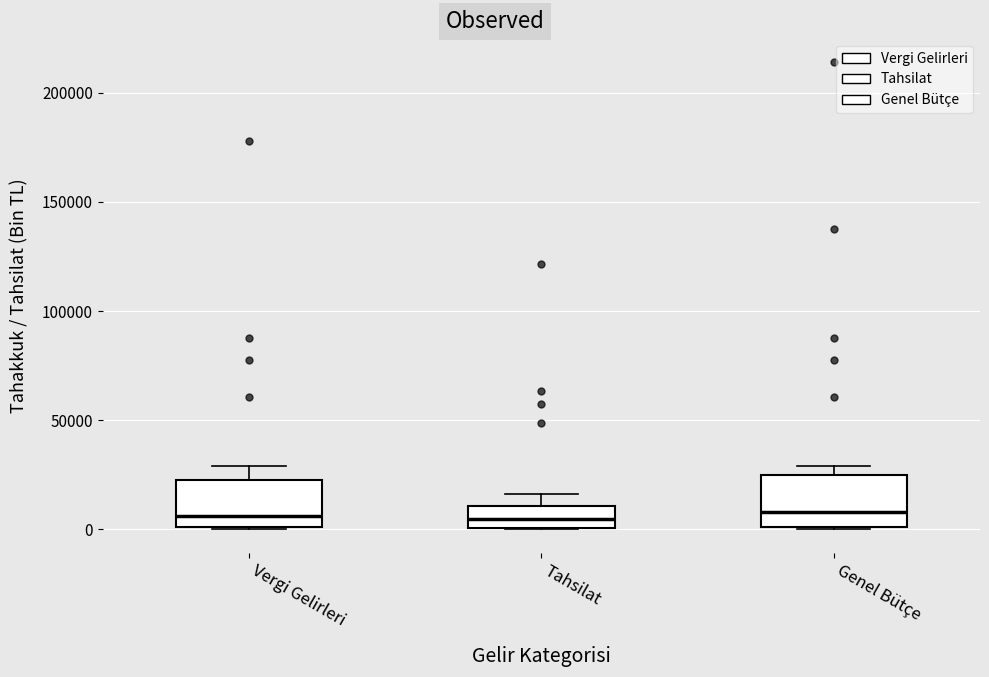

Where is the upper edge of the box for Vergi Gelirleri on the y-axis? The values are not printed on the chart, so give them approximately, as read against the axis.

25000